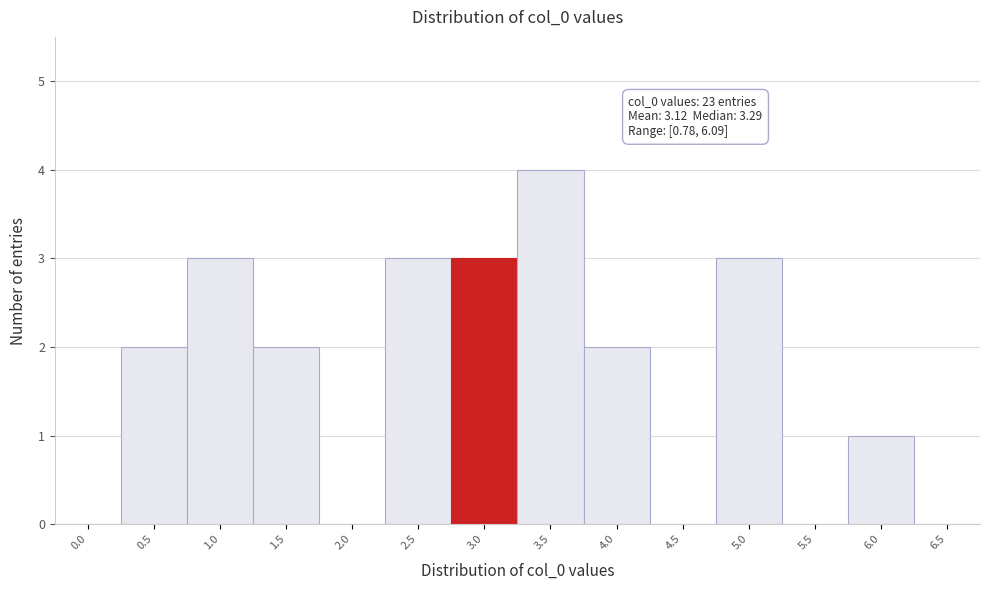

Reading right to left, list all the values displayed in this chart.

6.5=0	6.0=1	5.5=0	5.0=3	4.5=0	4.0=2	3.5=4	3.0=3	2.5=3	2.0=0	1.5=2	1.0=3	0.5=2	0.0=0